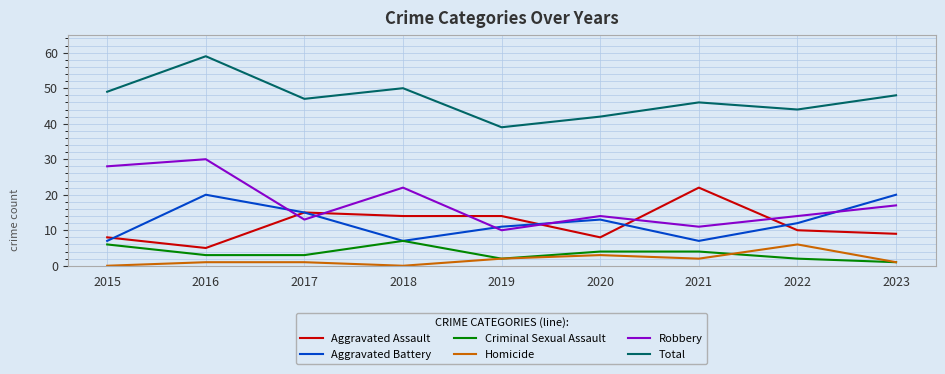

What is the total value across all series at 2021?

92